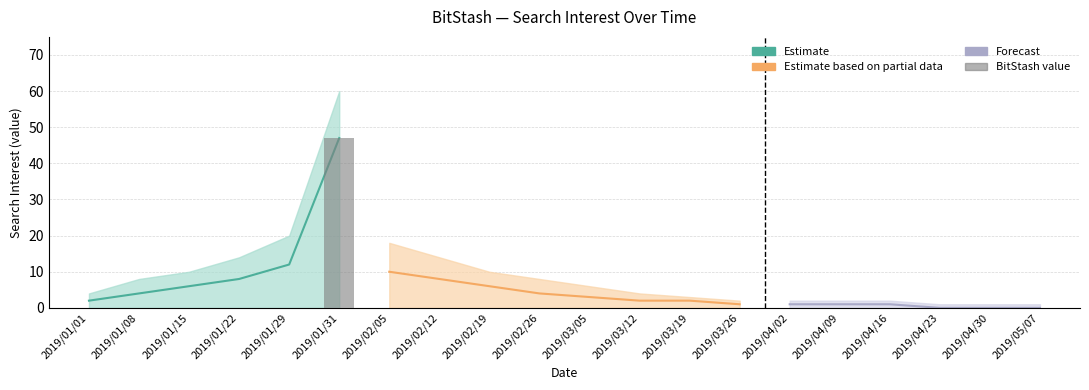

Which has a higher value, 2019/04/30 or 2019/04/23?

2019/04/30